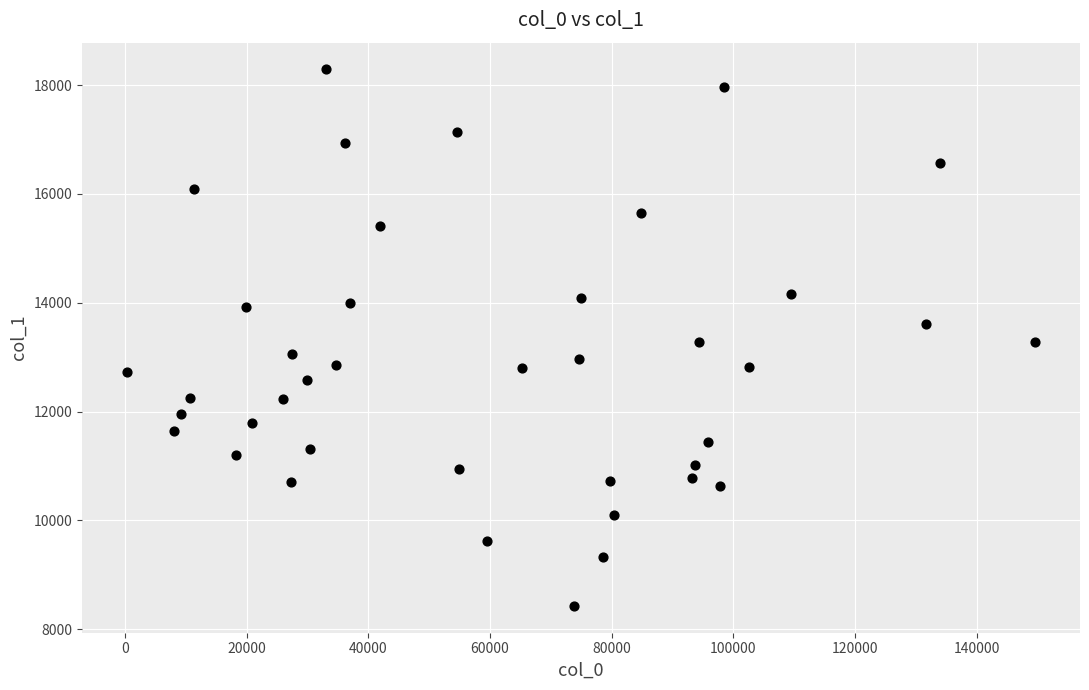

What is the range of Y values (max minus min)?

9861.9